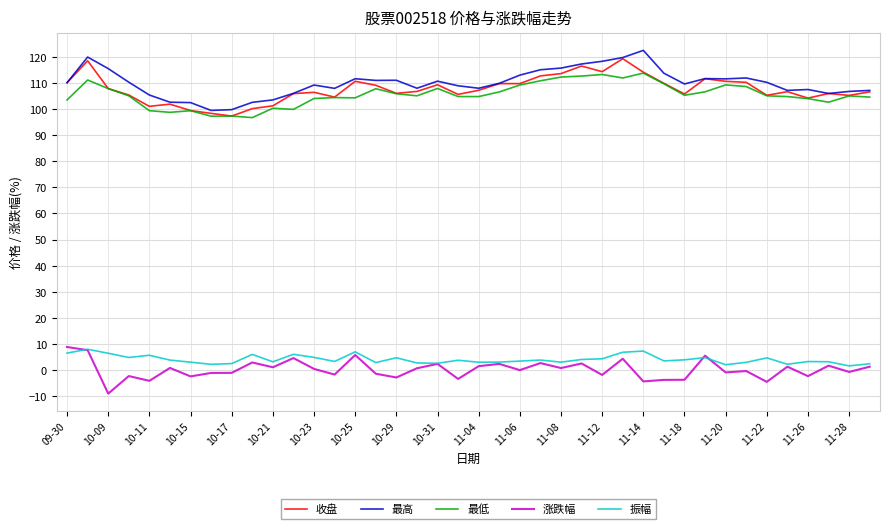

True or false: 收盘 and 涨跌幅 cross at least once.

False